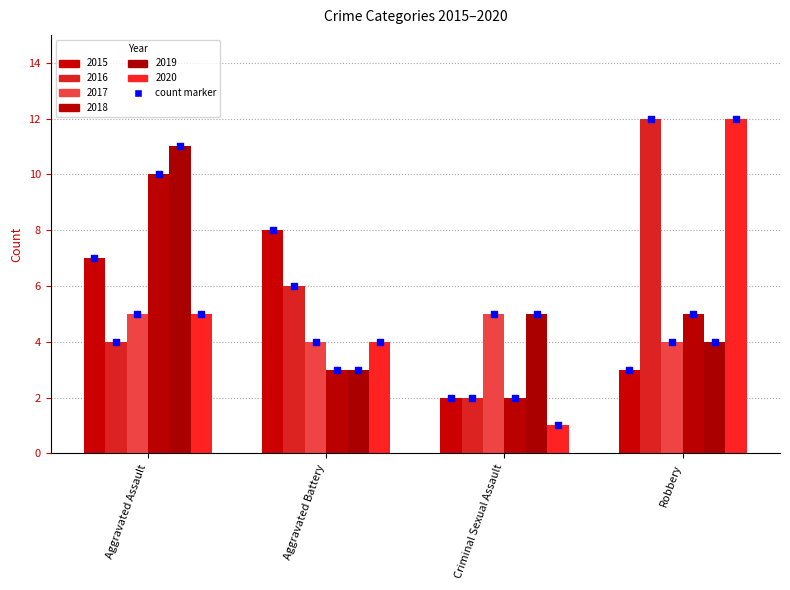

Which series contains the highest Y value?

2016